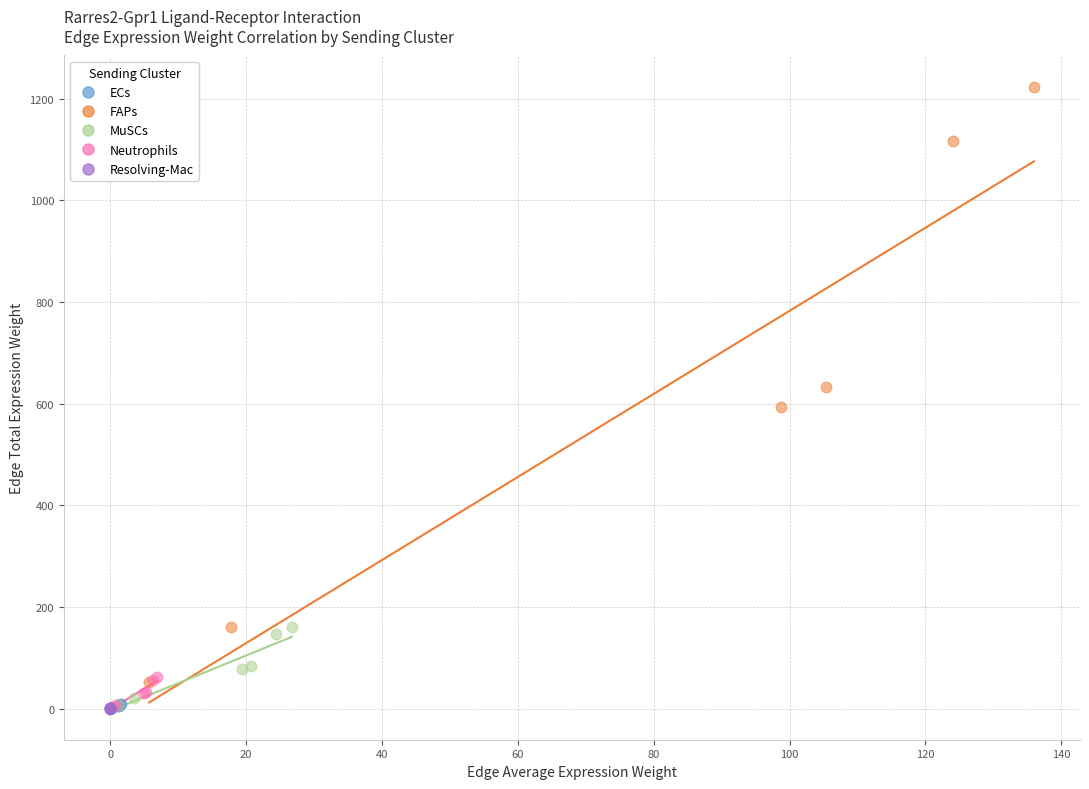

What are all the series names shown in the legend?

ECs, FAPs, MuSCs, Neutrophils, Resolving-Mac